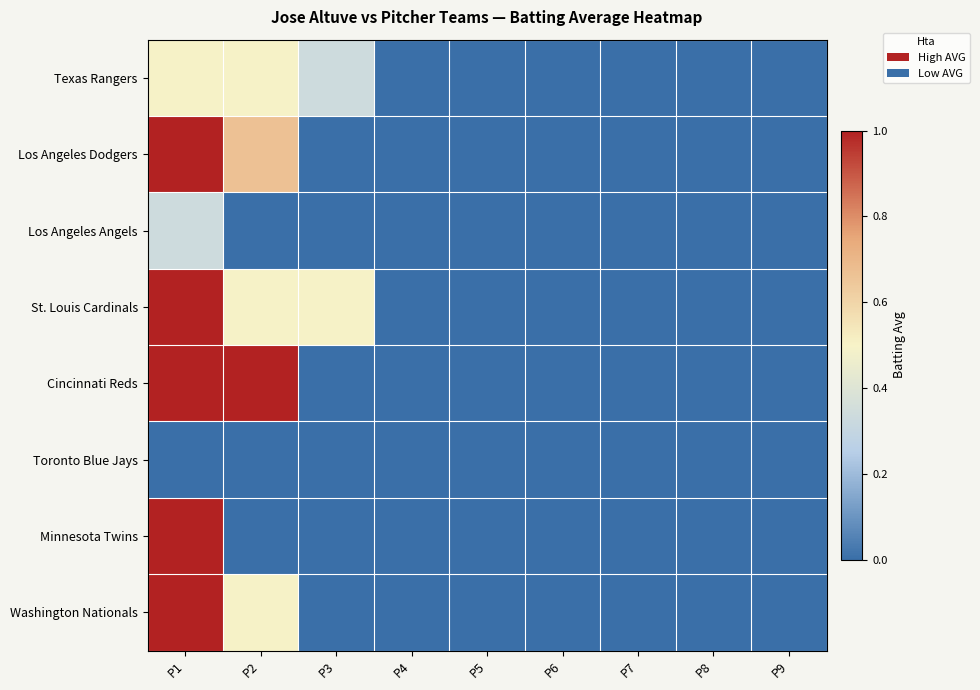

Reading left to right, transcribe all the data shown in this chart.

Texas Rangers: P1=0.5	P2=0.5	P3=0.3	P4=0.0	P5=0.0	P6=0.0	P7=0.0	P8=0.0	P9=0.0
Los Angeles Dodgers: P1=1.0	P2=0.7	P3=0.0	P4=0.0	P5=0.0	P6=0.0	P7=0.0	P8=0.0	P9=0.0
Los Angeles Angels: P1=0.3	P2=0.0	P3=0.0	P4=0.0	P5=0.0	P6=0.0	P7=0.0	P8=0.0	P9=0.0
St. Louis Cardinals: P1=1.0	P2=0.5	P3=0.5	P4=0.0	P5=0.0	P6=0.0	P7=0.0	P8=0.0	P9=0.0
Cincinnati Reds: P1=1.0	P2=1.0	P3=0.0	P4=0.0	P5=0.0	P6=0.0	P7=0.0	P8=0.0	P9=0.0
Toronto Blue Jays: P1=0.0	P2=0.0	P3=0.0	P4=0.0	P5=0.0	P6=0.0	P7=0.0	P8=0.0	P9=0.0
Minnesota Twins: P1=1.0	P2=0.0	P3=0.0	P4=0.0	P5=0.0	P6=0.0	P7=0.0	P8=0.0	P9=0.0
Washington Nationals: P1=1.0	P2=0.5	P3=0.0	P4=0.0	P5=0.0	P6=0.0	P7=0.0	P8=0.0	P9=0.0